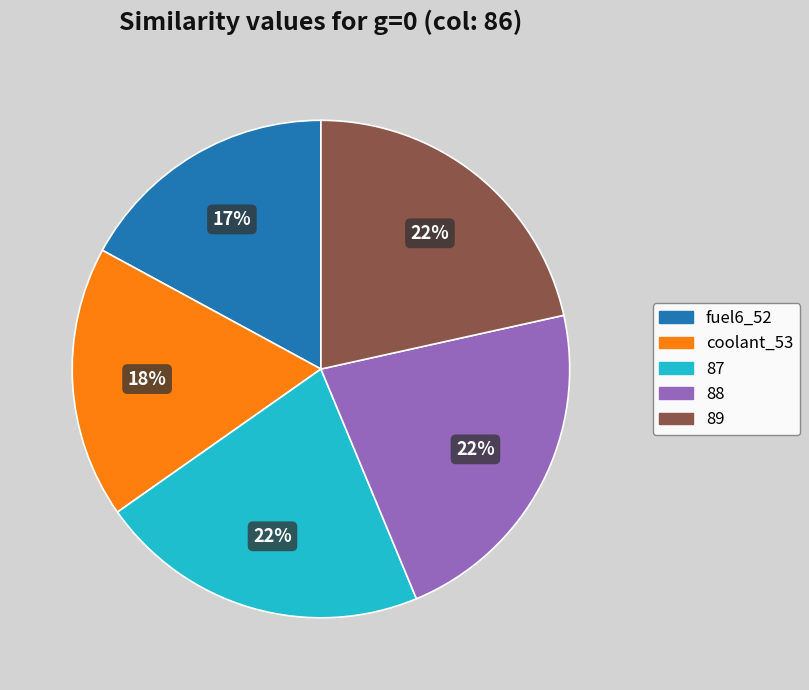

The coolant_53 slice represents 18% of the pie. True or false?

True